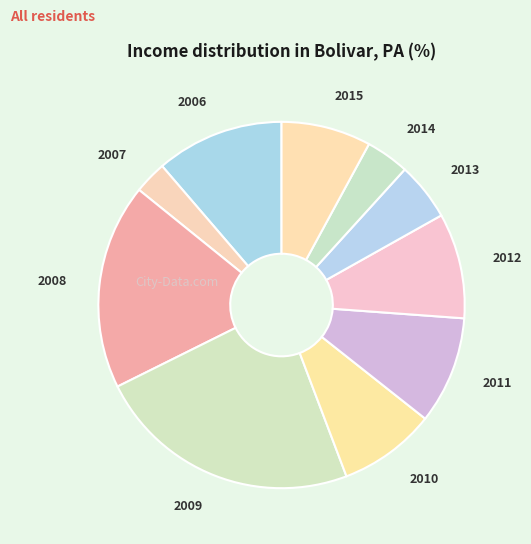

Count the number of slices in the pie.

10